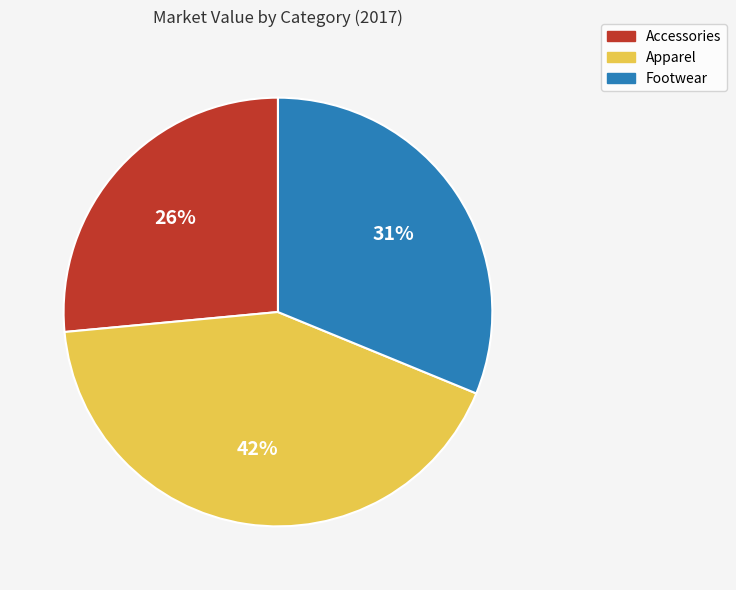

Is it true that Footwear is 31% of the pie?

True